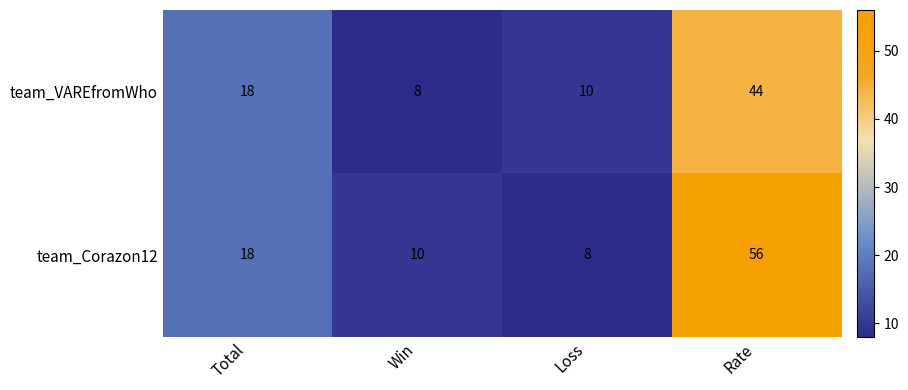

How many data points does each series have?

4